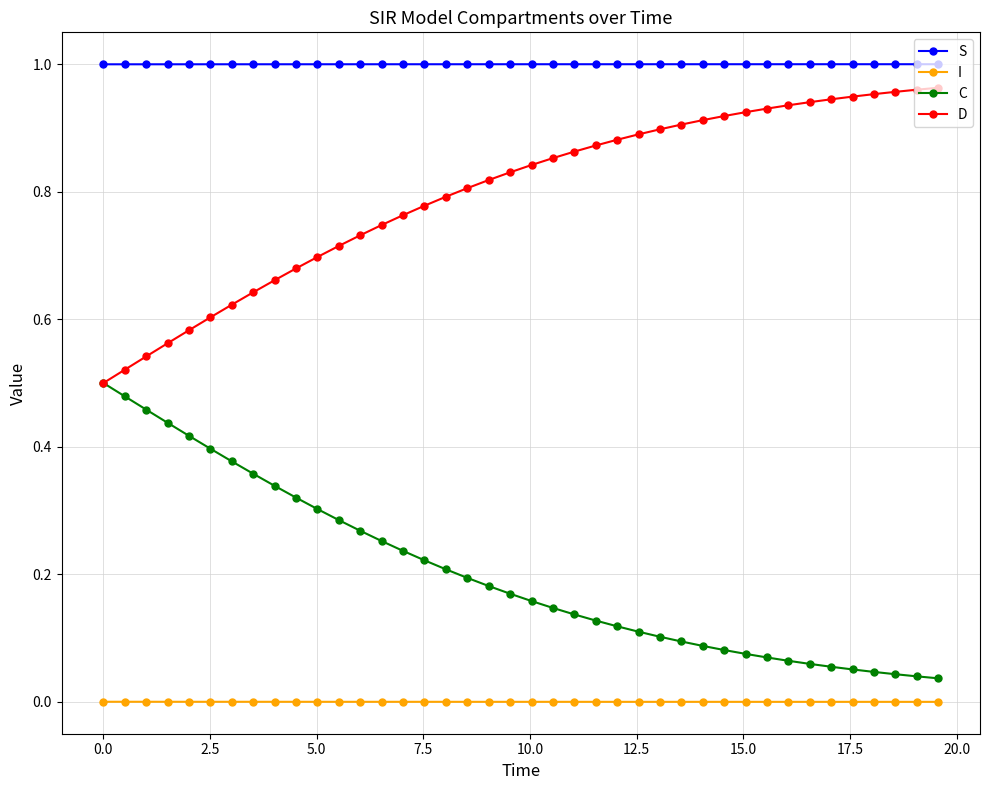

True or false: C and I cross at least once.

False